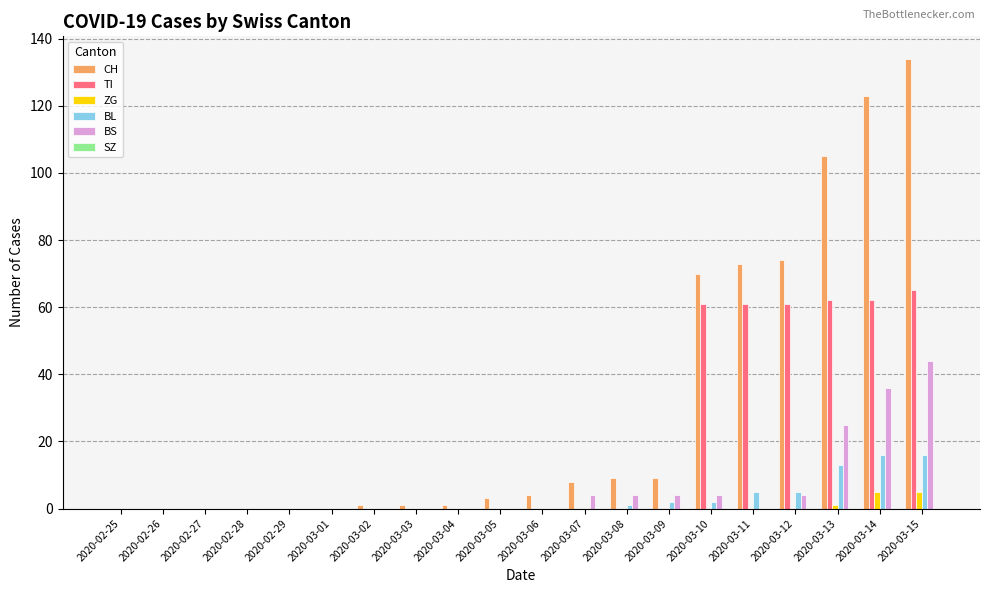

What is the sum of all TI values?

372